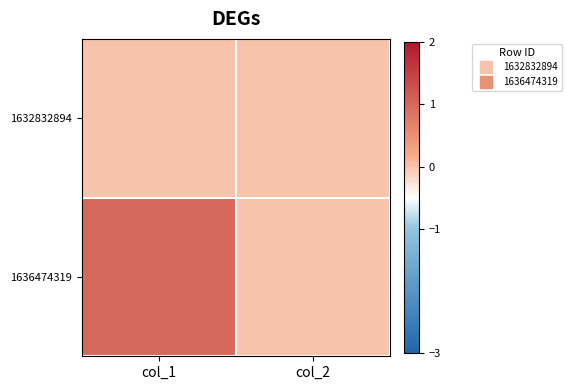

Reading left to right, what are all the values shown in this chart?

1632832894: col_1=0	col_2=0
1636474319: col_1=1	col_2=0